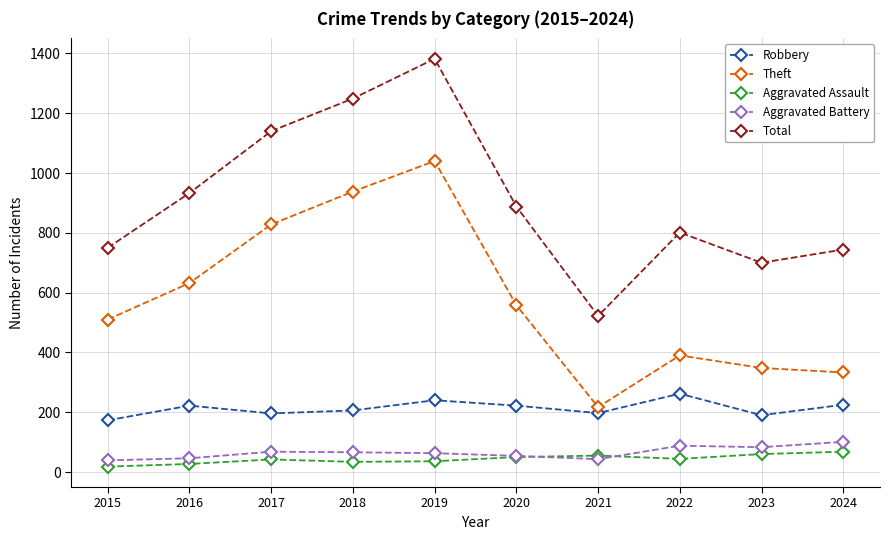

What is the maximum value shown in the chart?

1382